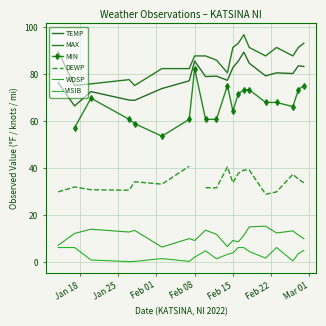

What is the value of the TEMP point at the 17th from the left?

80.6